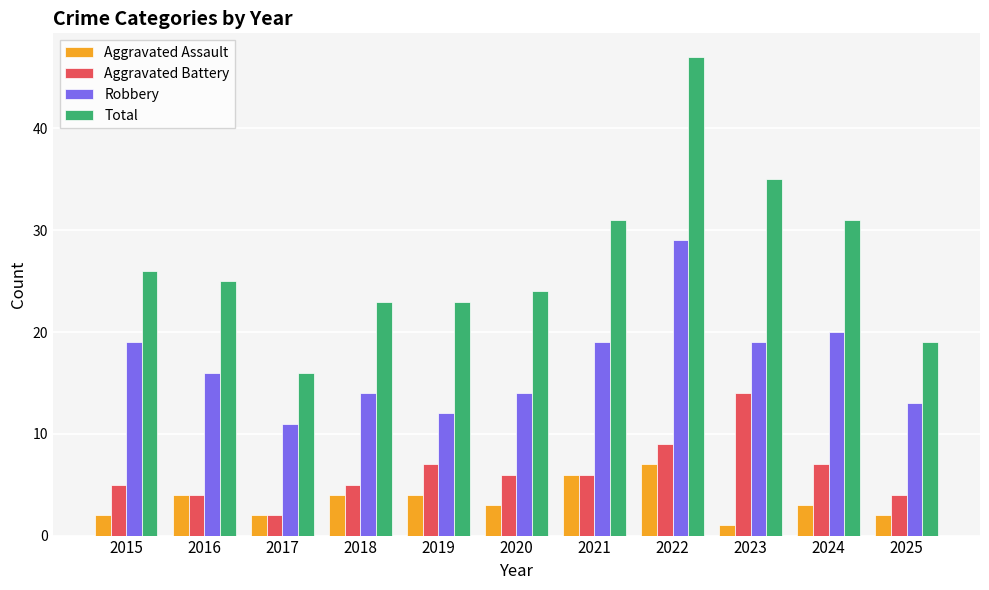

At which label does Total first exceed 25?

2015